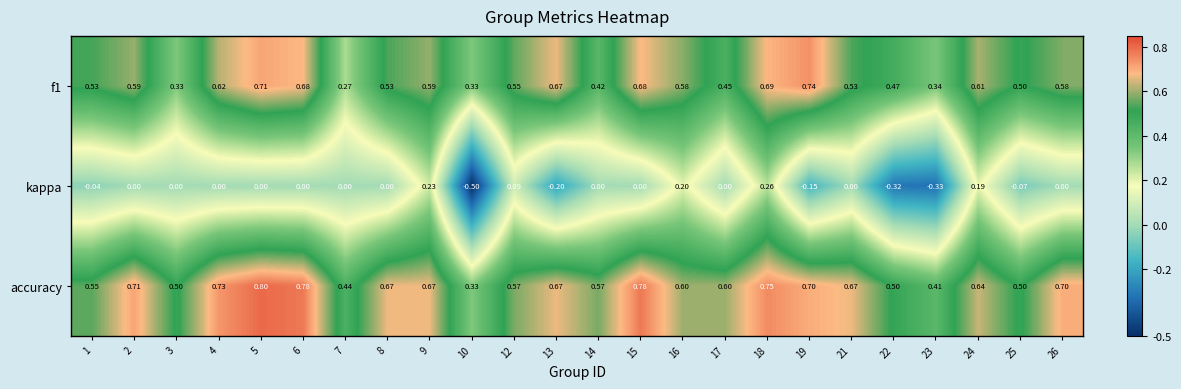

Which series has the largest range (max minus min)?

kappa